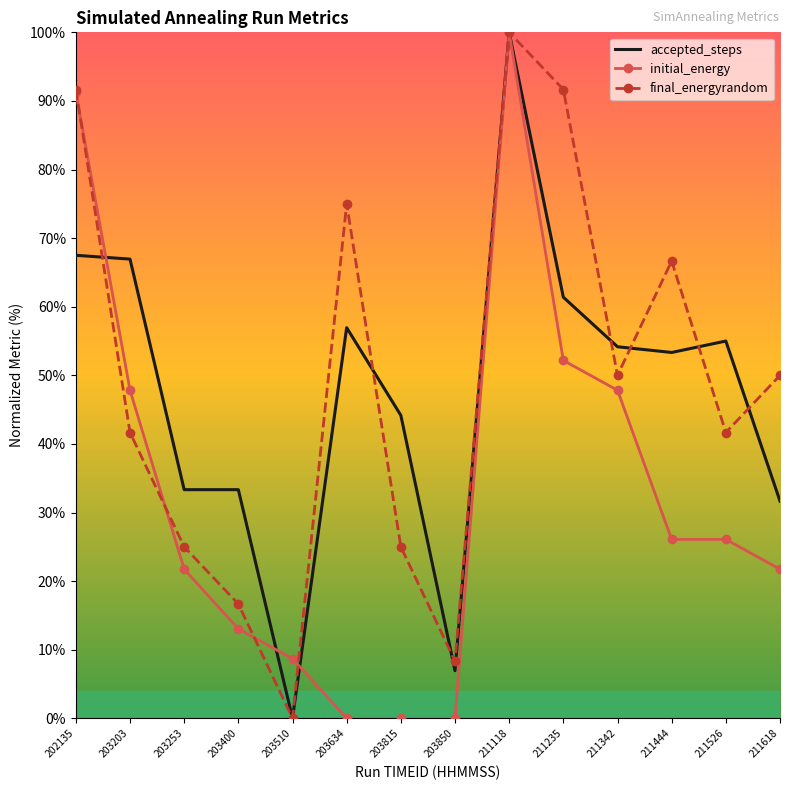

Between 203850 and 211526, which series saw the biggest shift?

accepted_steps